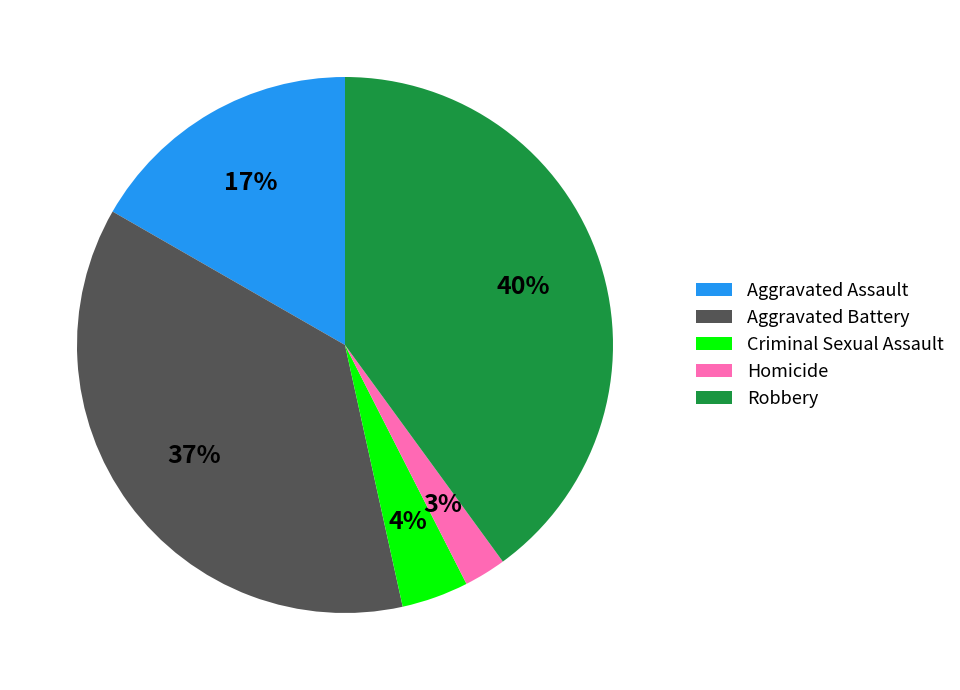

Which slice is the largest?

Robbery